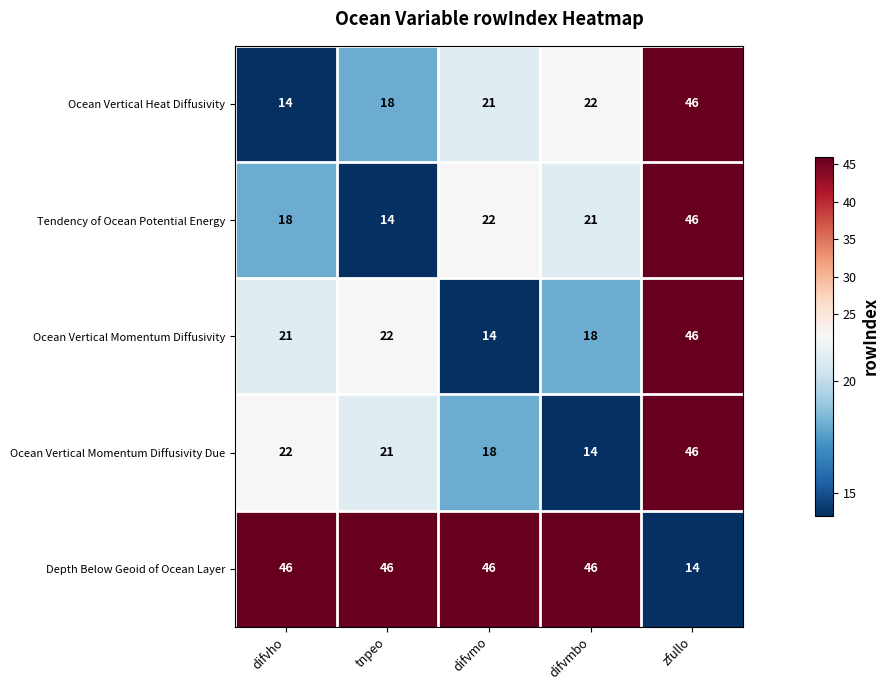

At which label does Ocean Vertical Heat Diffusivity reach its peak?

zfullo